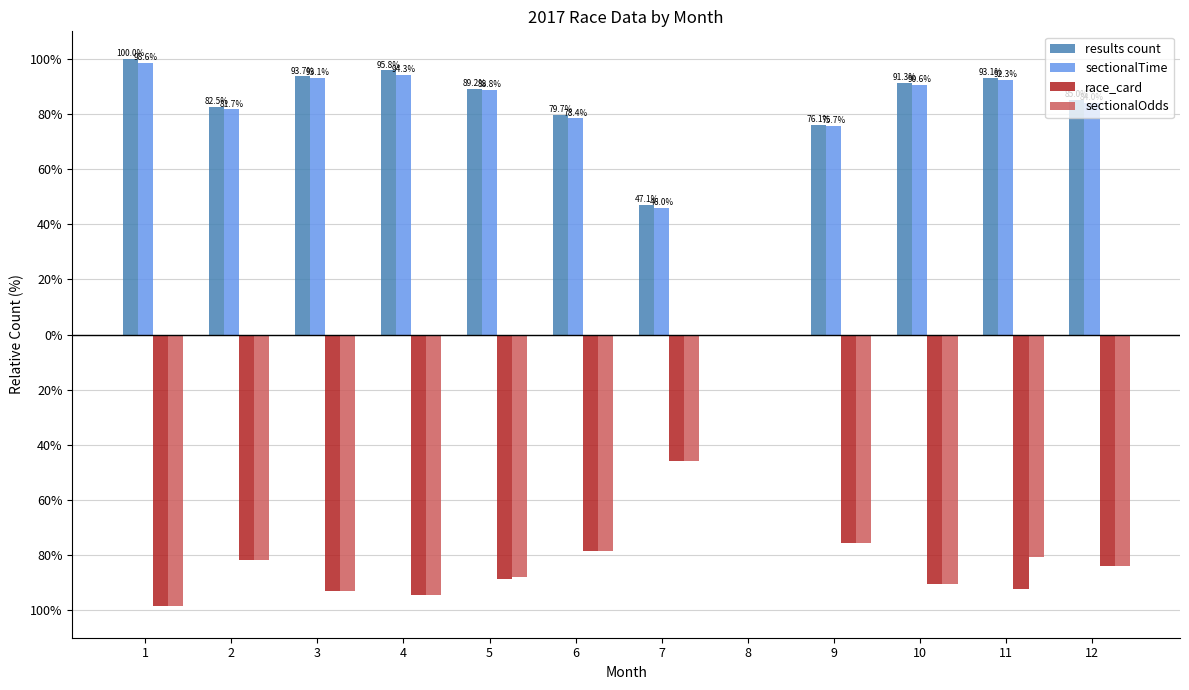

Is the value of sectionalOdds at 4 greater than the value of sectionalTime at 12?

No